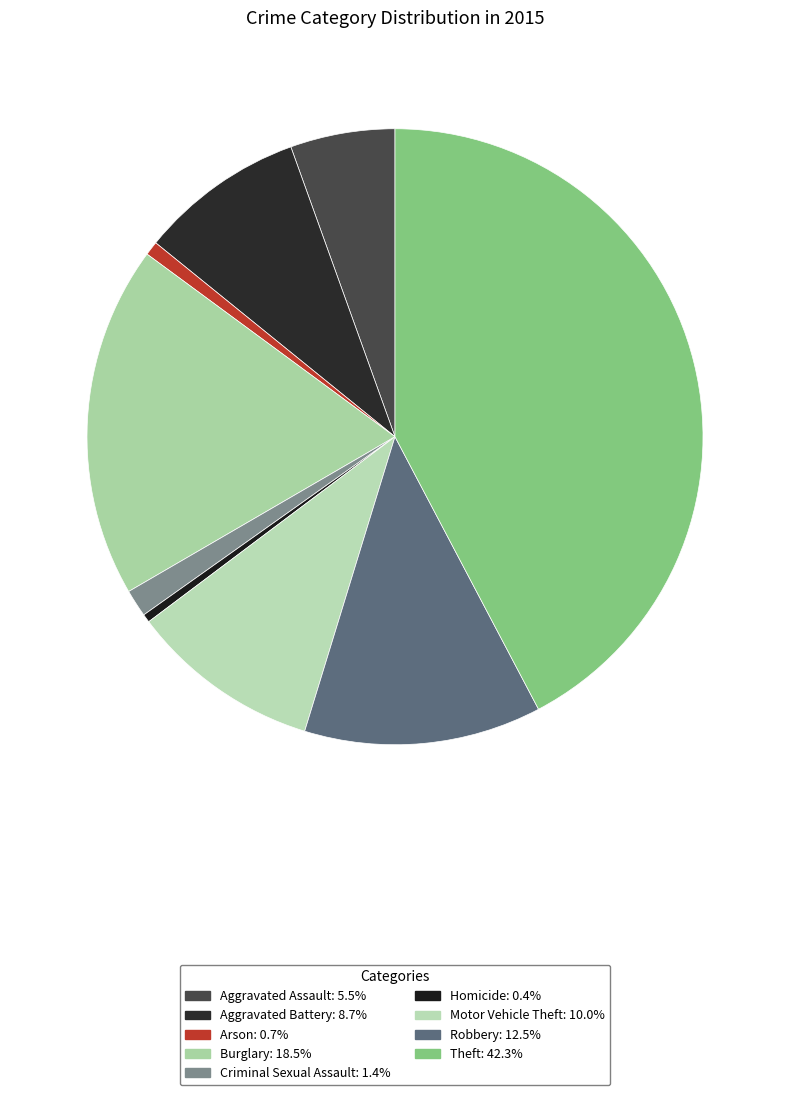

True or false: Arson accounts for 1% of the total.

True